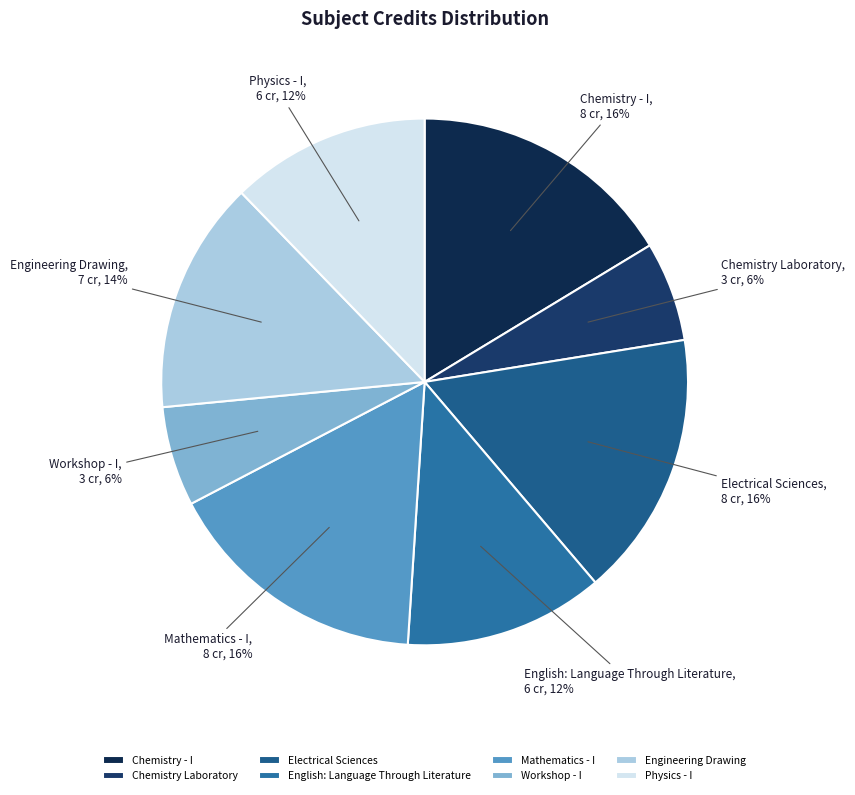

Is it true that Physics - I is 26% of the pie?

False